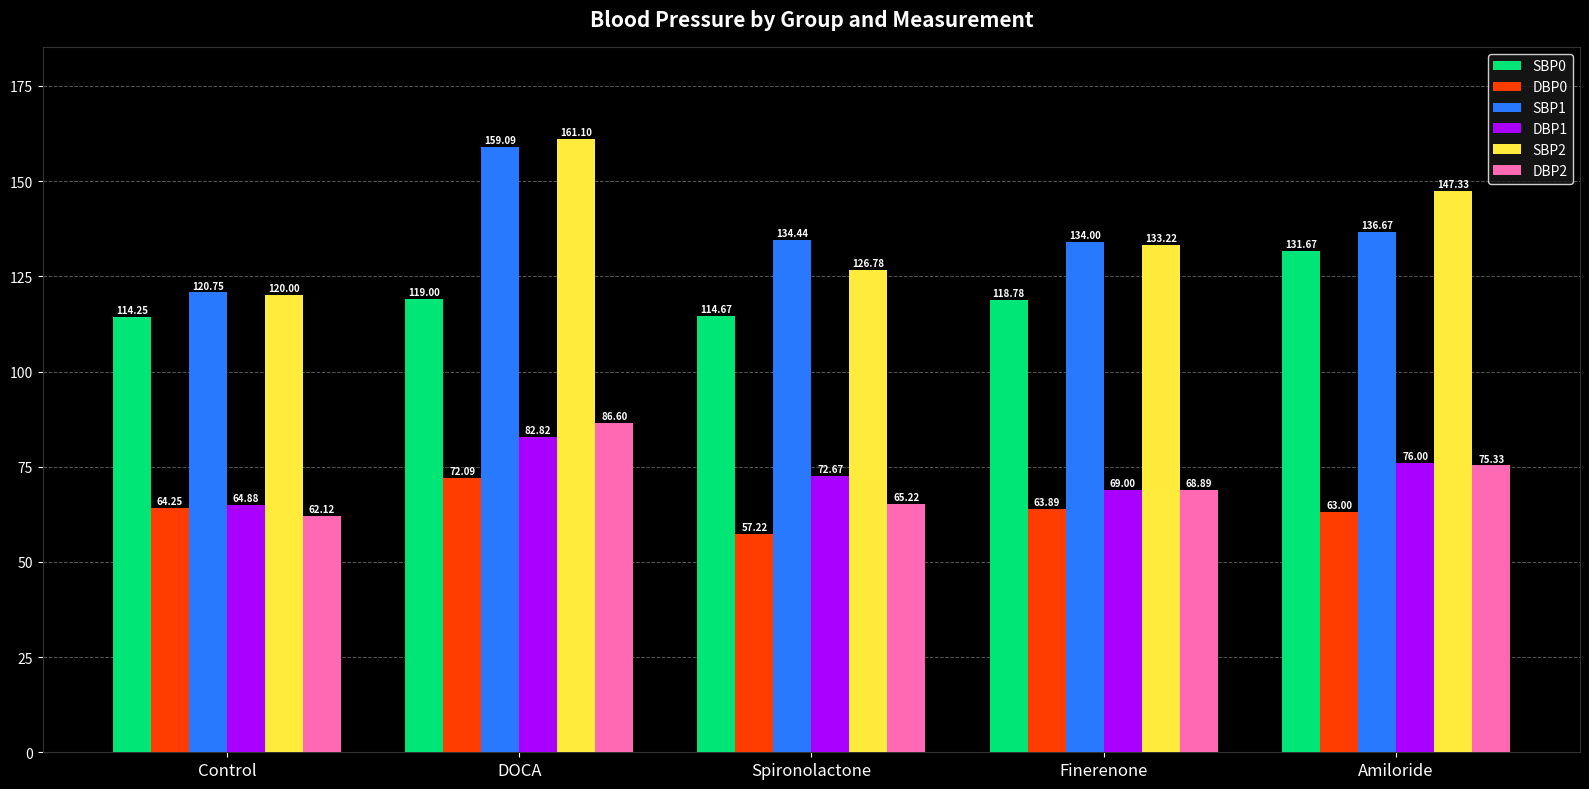

Which label corresponds to the largest value in the chart?

DOCA